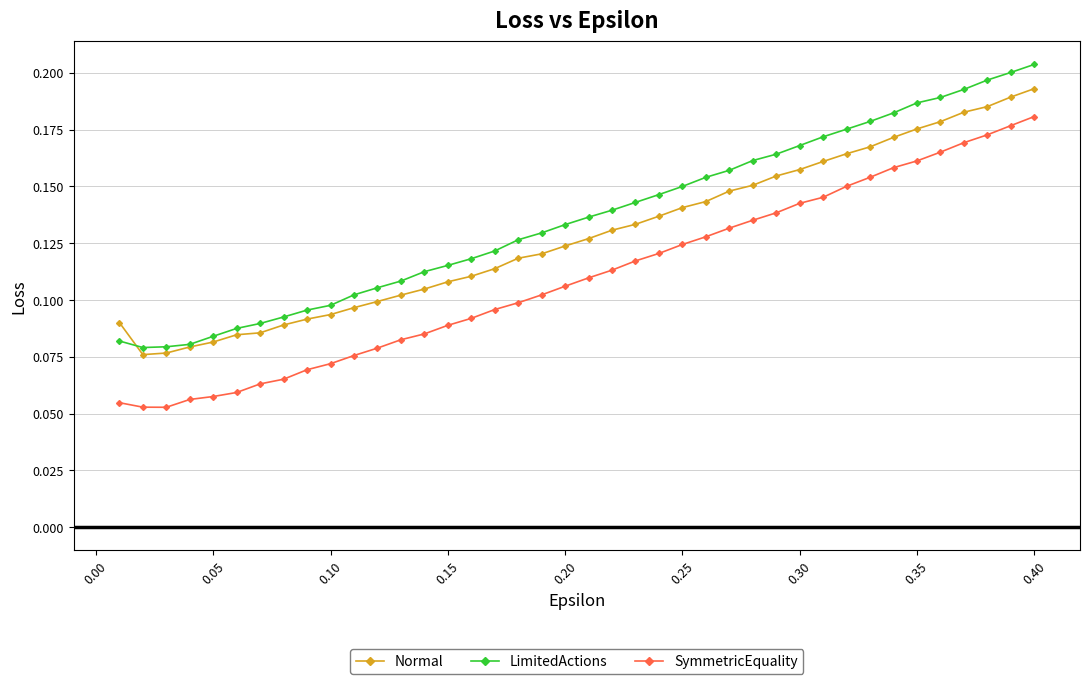

At how many categories does at least one series exceed 0?

40